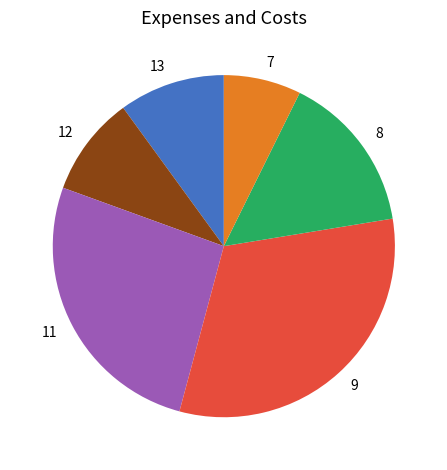

Is there any slice that represents more than half of the pie?

No